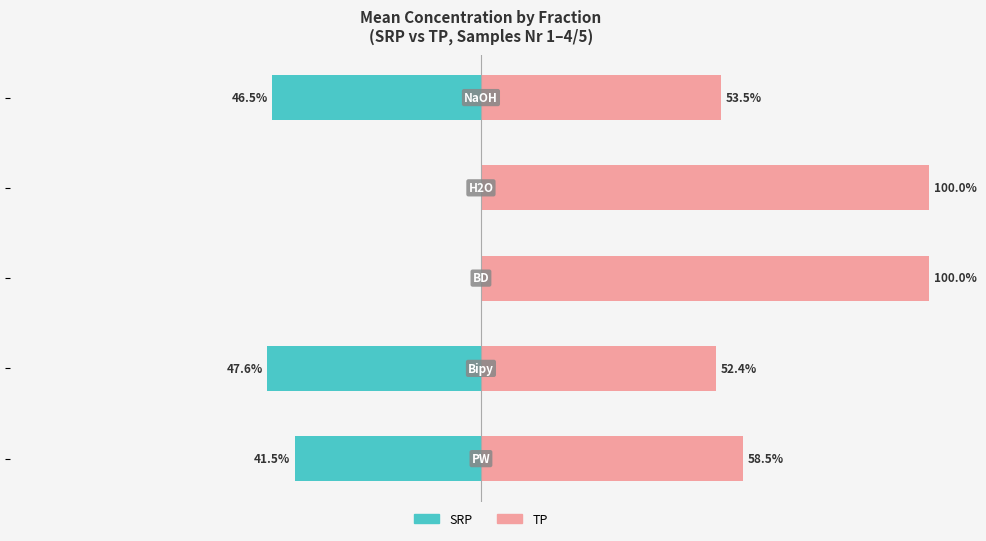

How many data points in TP are above 58?

3